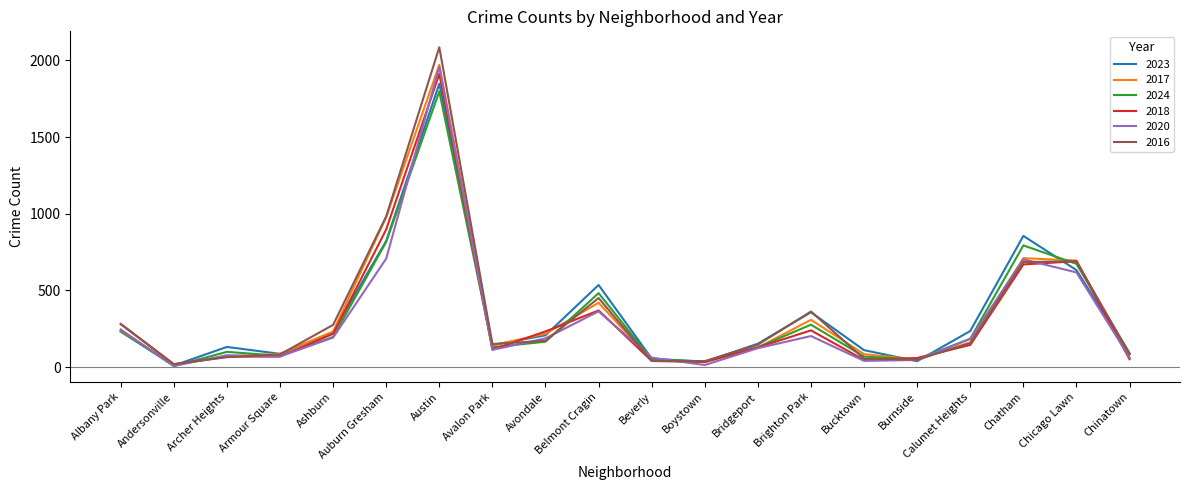

At which category is the sum across all series the highest?

Austin